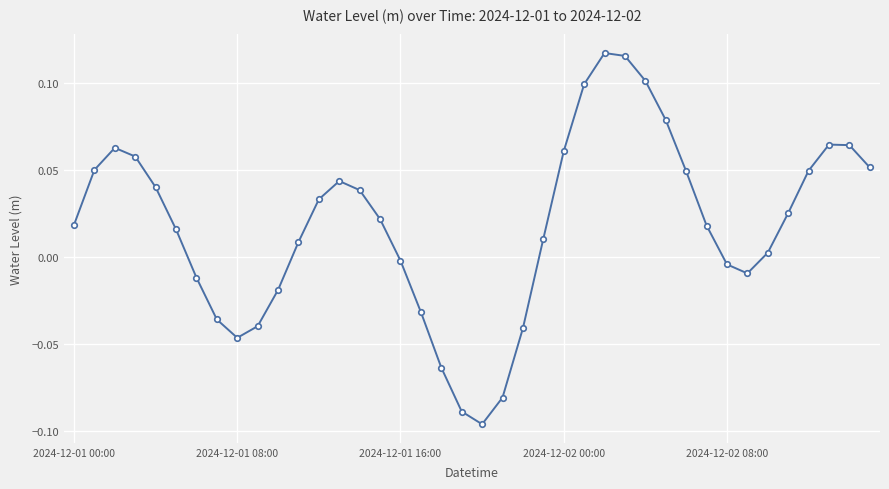

True or false: the data has more than 1 interior local peaks.

True